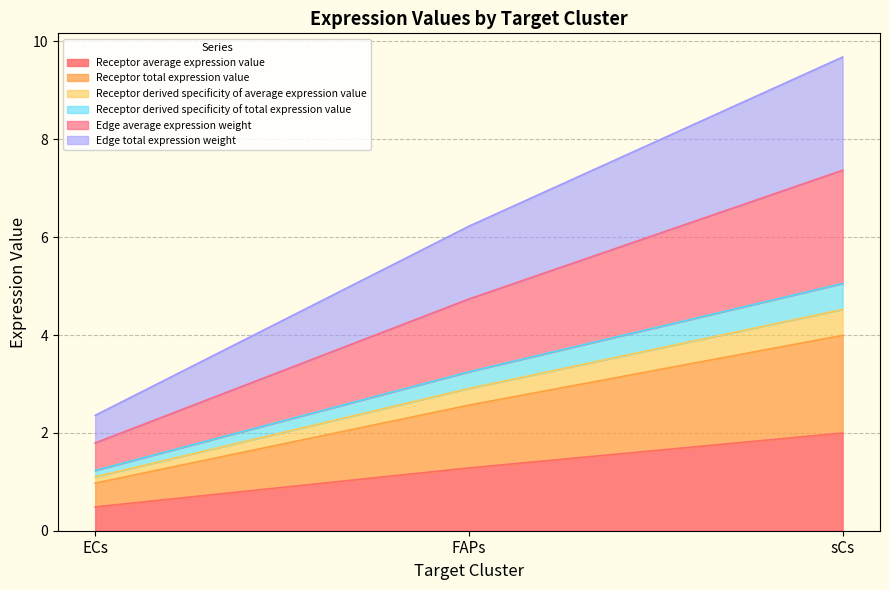

Is the value of Receptor total expression value at ECs greater than the value of Receptor average expression value at sCs?

No